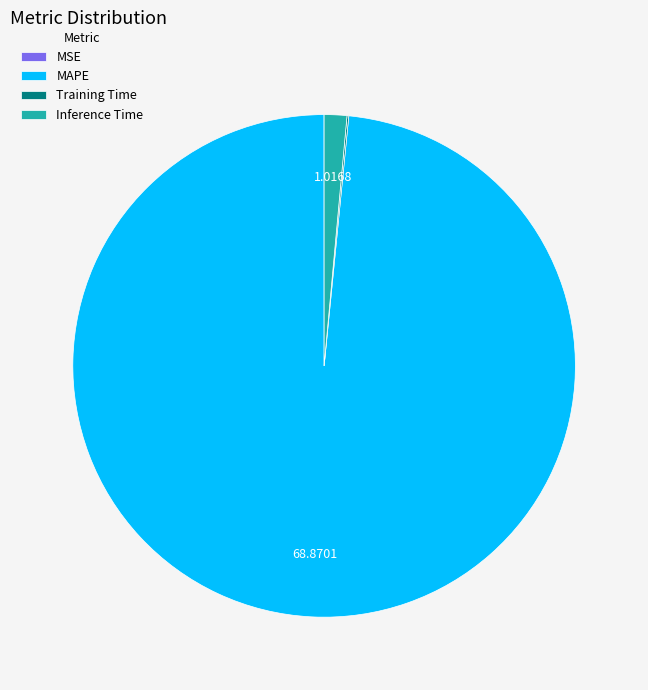

Which category has the biggest portion of the pie?

MAPE